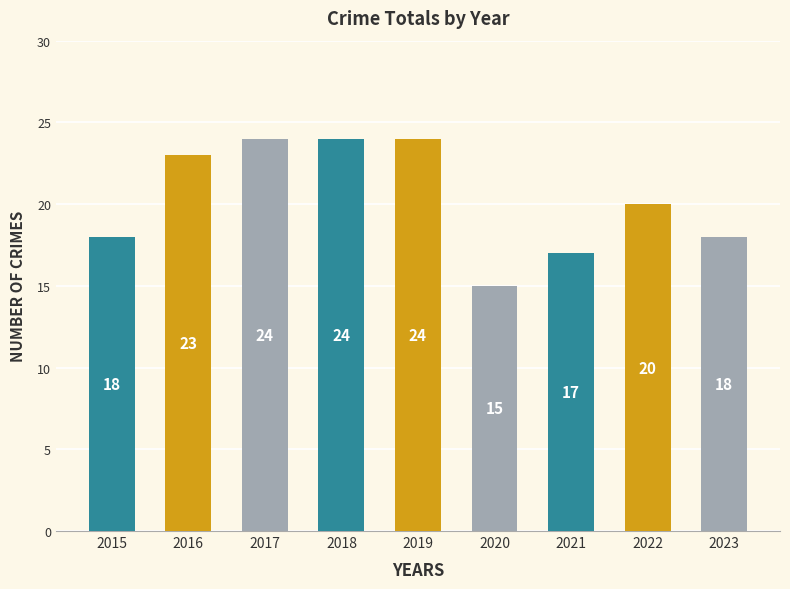

What is the difference between the maximum and second lowest values?

7